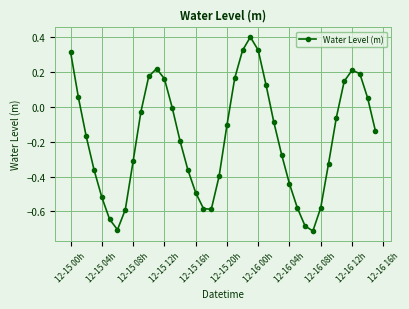

What is the difference between the second highest and minimum values?

1.0